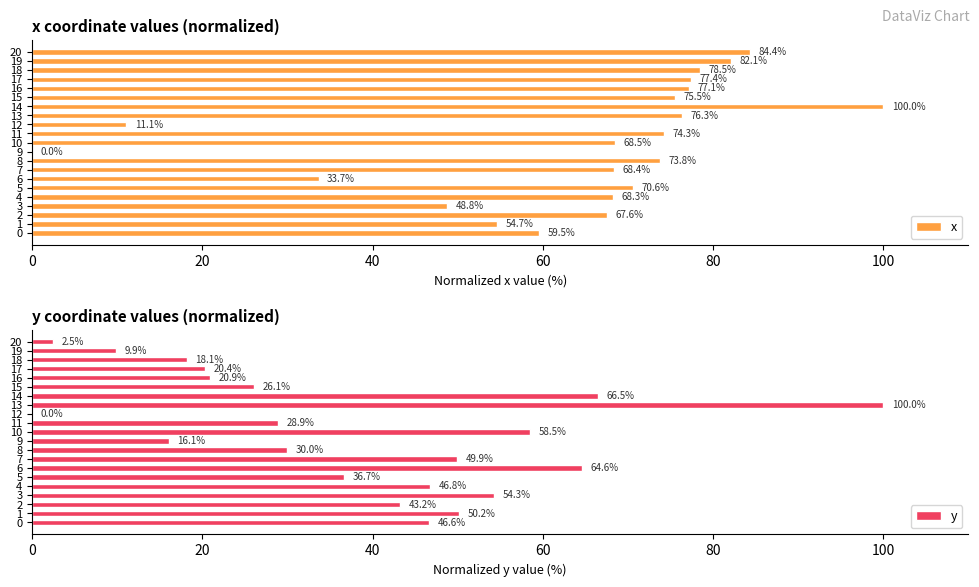

What is the difference between the second highest and second lowest values in the x series?

73.3